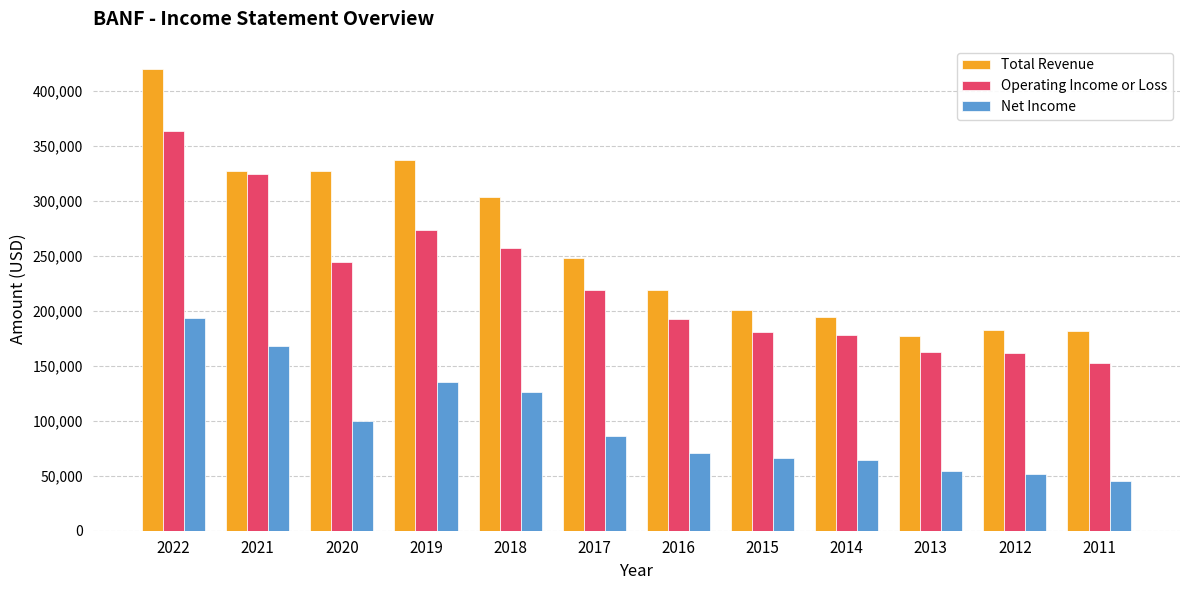

Read the Total Revenue value at 2018.

303200